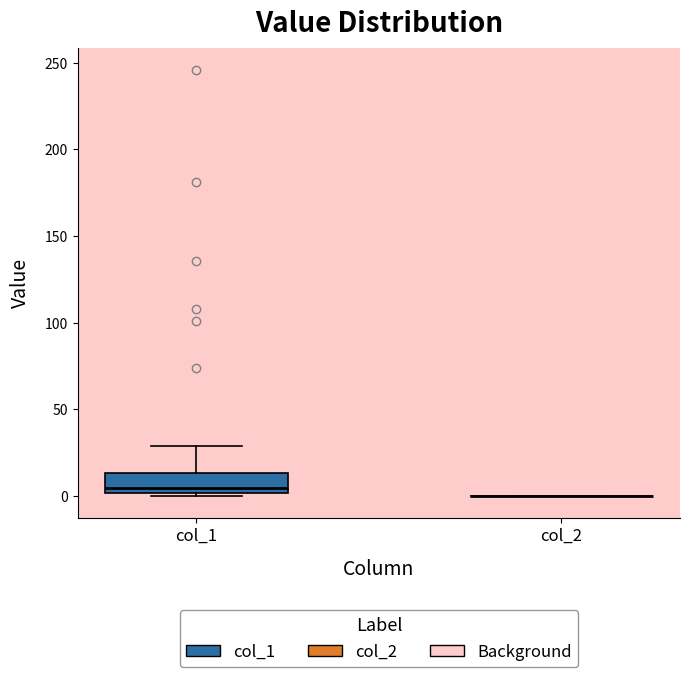

Which box is the tallest, from its lower edge to its upper edge?

col_1